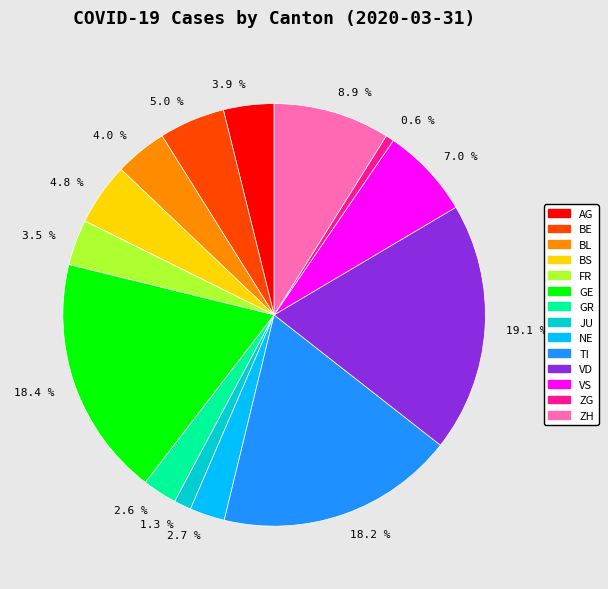

Does any single category account for the majority?

No